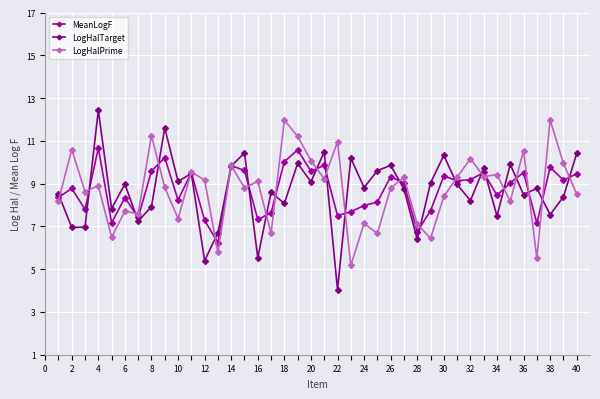

What are all the series names shown in the legend?

MeanLogF, LogHalTarget, LogHalPrime